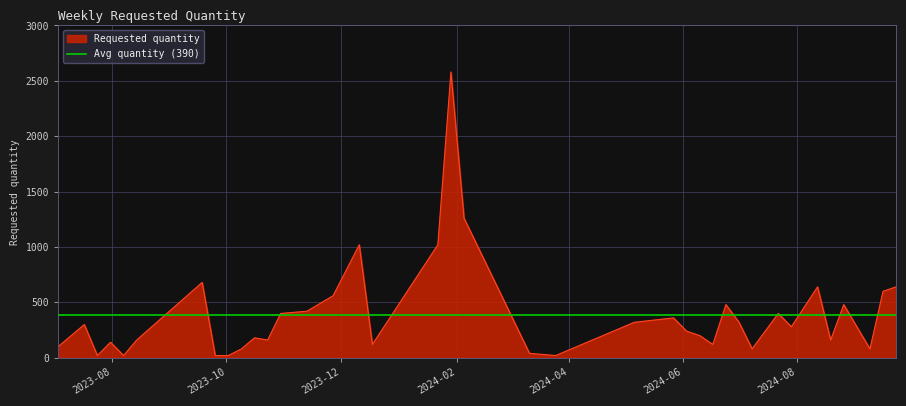

Which category has the highest value across all series?

2024-01-29